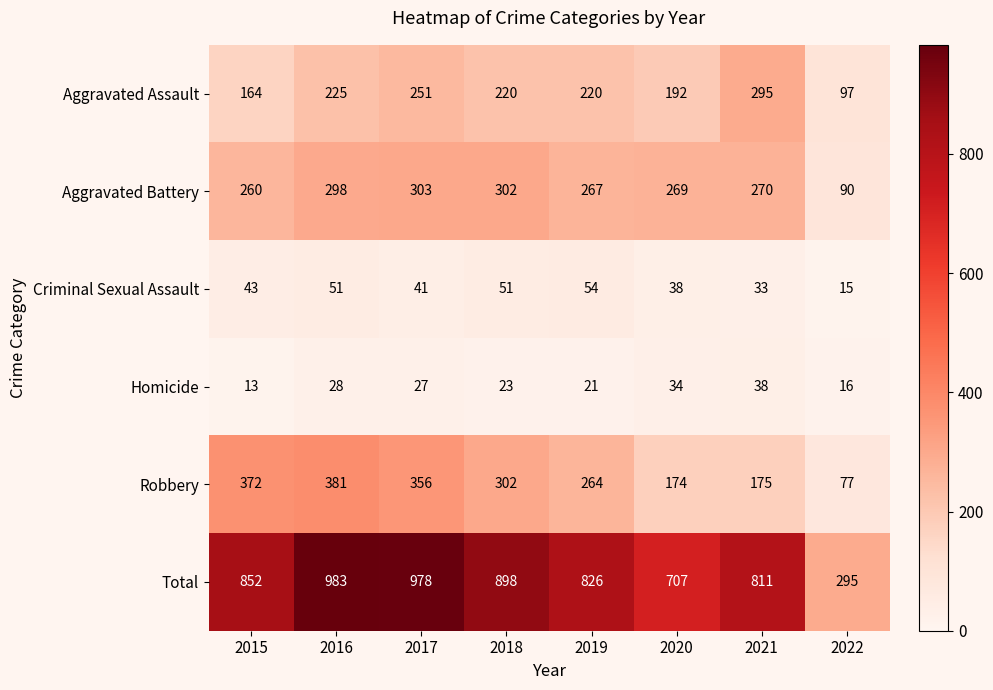

Rank the series at 2020 from highest to lowest value.

Total, Aggravated Battery, Aggravated Assault, Robbery, Criminal Sexual Assault, Homicide